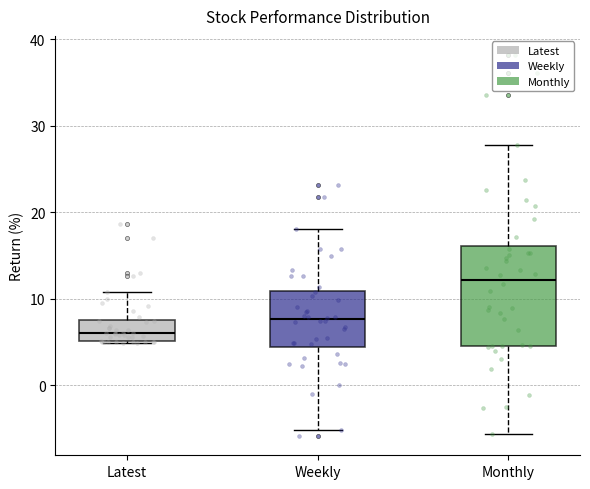

Which box has the lowest median line?

Latest